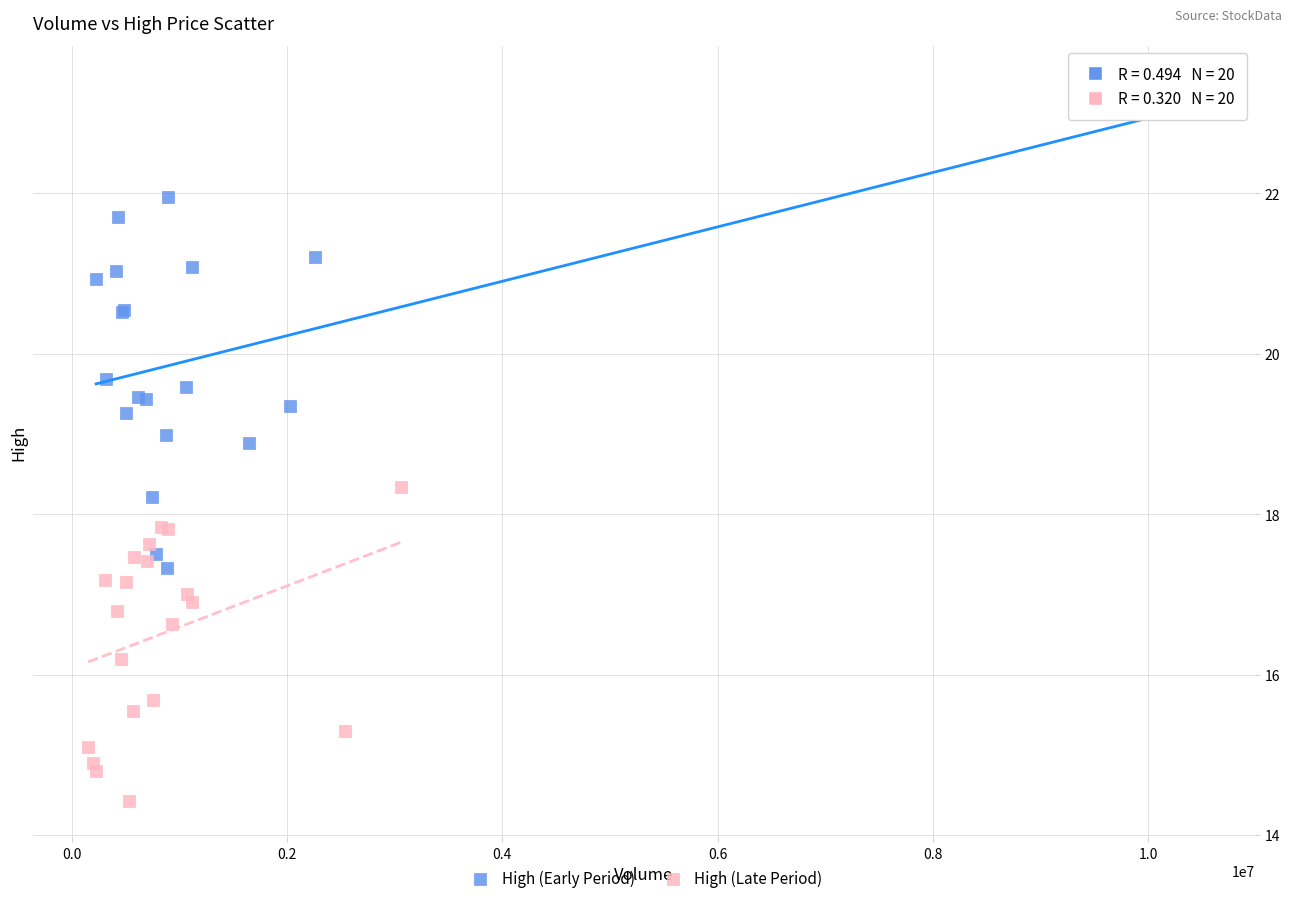

Which series reaches the maximum Y coordinate?

High (Early Period)